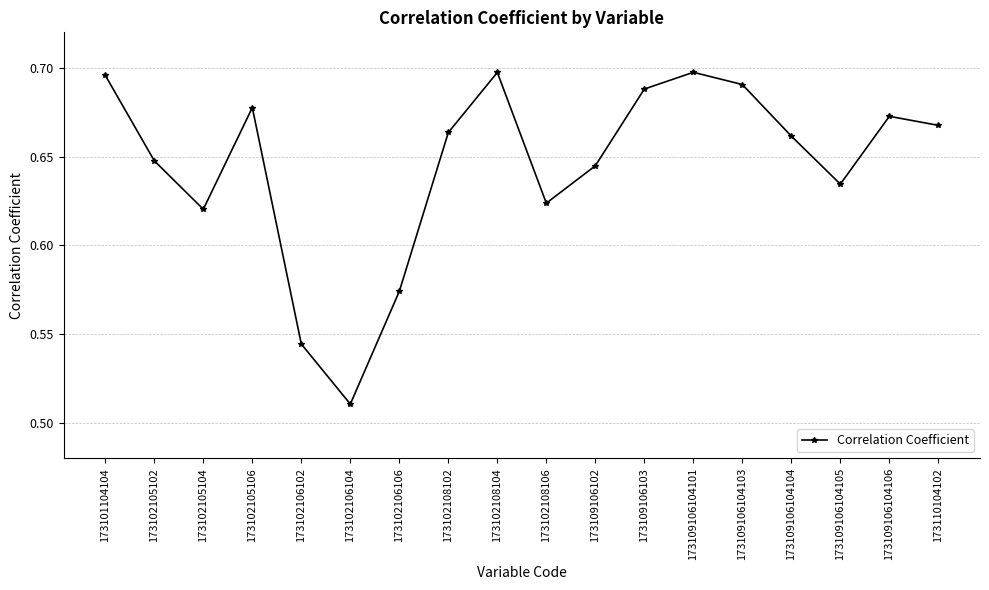

What is the difference between the maximum and second lowest values?

0.2